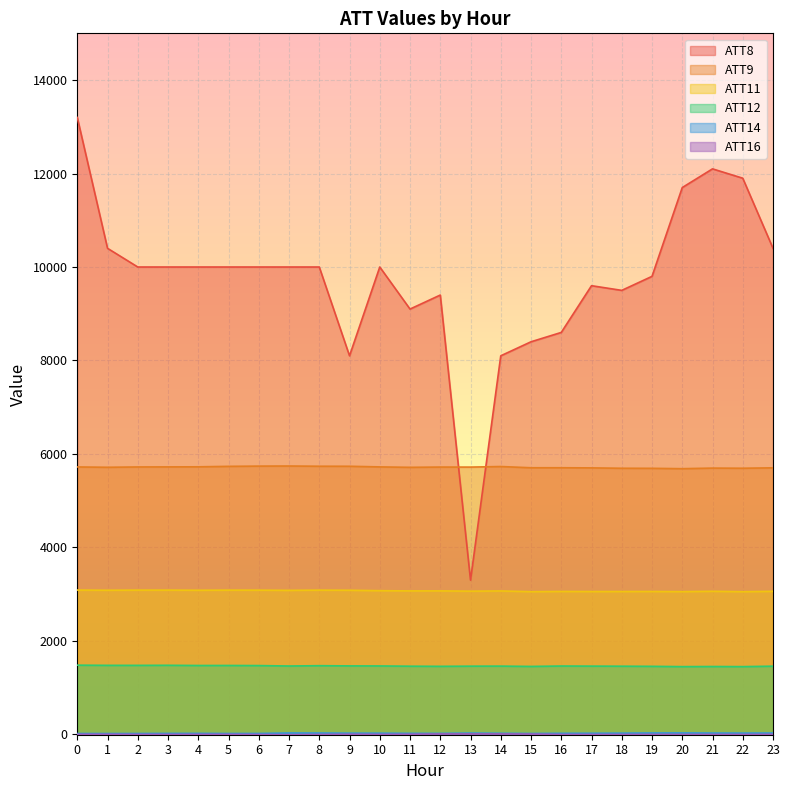

Reading right to left, what are all the values shown in this chart?

ATT8: 23=10400.0	22=11900.0	21=12100.0	20=11700.0	19=9800.0	18=9500.0	17=9600.0	16=8600.0	15=8400.0	14=8100.0	13=3300.0	12=9400.0	11=9100.0	10=10000.0	9=8100.0	8=10000.0	7=10000.0	6=10000.0	5=10000.0	4=10000.0	3=10000.0	2=10000.0	1=10400.0	0=13200.0
ATT9: 23=5702.8	22=5694.3	21=5697.1	20=5684.8	19=5692.4	18=5693.7	17=5701.6	16=5704.7	15=5704.4	14=5730.8	13=5718.7	12=5719.4	11=5713.7	10=5722.7	9=5736.2	8=5737.0	7=5741.8	6=5739.7	5=5734.5	4=5724.6	3=5722.8	2=5721.5	1=5714.8	0=5721.6
ATT11: 23=3060.6	22=3053.1	21=3061.4	20=3054.1	19=3057.4	18=3056.6	17=3056.4	16=3058.1	15=3053.3	14=3068.4	13=3064.0	12=3069.7	11=3069.5	10=3074.4	9=3083.3	8=3085.8	7=3081.3	6=3085.3	5=3086.0	4=3083.2	3=3086.5	2=3086.3	1=3083.5	0=3087.5
ATT12: 23=1458.7	22=1449.1	21=1451.5	20=1449.0	19=1455.3	18=1458.1	17=1459.9	16=1462.0	15=1453.3	14=1460.1	13=1458.9	12=1455.3	11=1458.2	10=1463.5	9=1464.8	8=1469.2	7=1462.3	6=1471.6	5=1473.7	4=1473.3	3=1477.6	2=1476.1	1=1476.4	0=1480.4
ATT14: 23=27.4	22=26.5	21=27.4	20=29.9	19=28.9	18=25.3	17=23.3	16=21.9	15=18.3	14=22.5	13=26.7	12=20.6	11=21.4	10=24.8	9=25.2	8=27.8	7=28.9	6=19.0	5=18.0	4=20.8	3=19.9	2=18.0	1=17.3	0=17.7
ATT16: 23=-0.6	22=-2.4	21=-2.1	20=-2.0	19=-1.6	18=-2.1	17=-2.4	16=-2.0	15=6.0	14=8.9	13=9.1	12=8.2	11=1.4	10=-0.8	9=1.8	8=-2.5	7=-7.0	6=-3.1	5=-0.4	4=-0.5	3=-1.7	2=-1.3	1=1.0	0=0.6